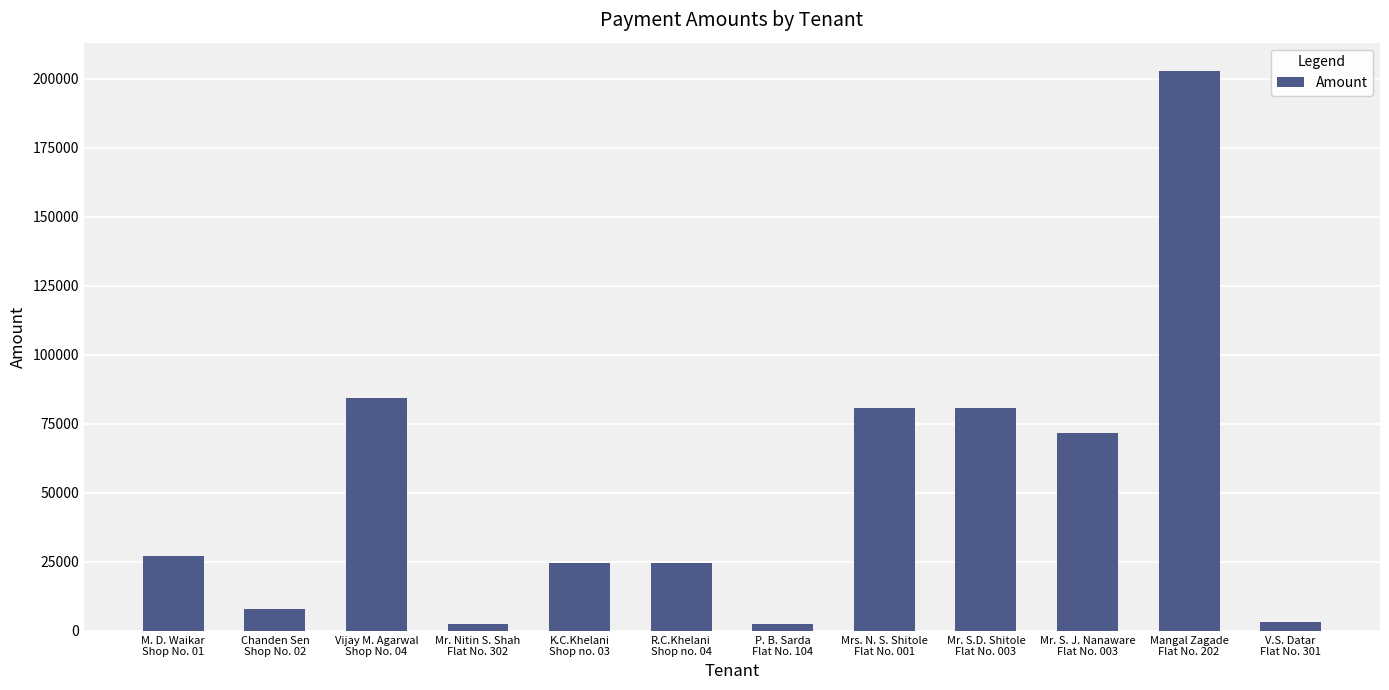

What is the average value?

51100